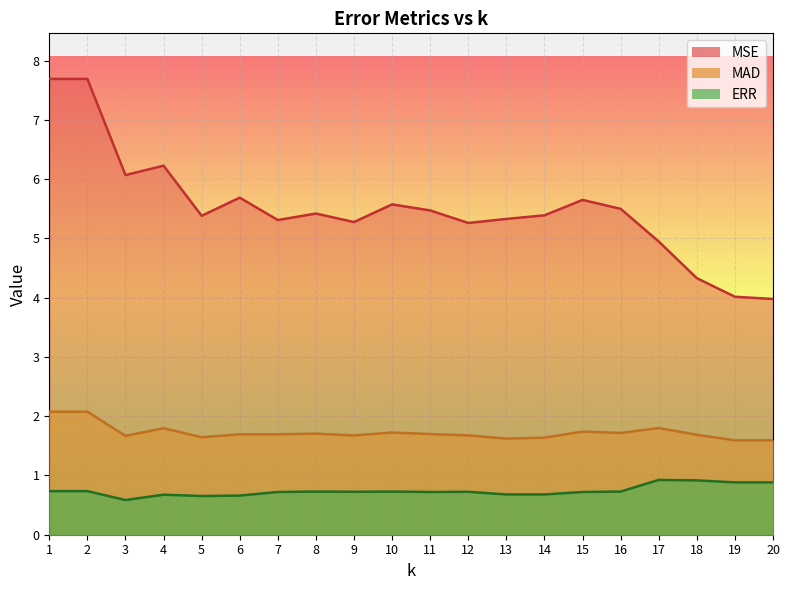

How many lines are shown in the chart?

3